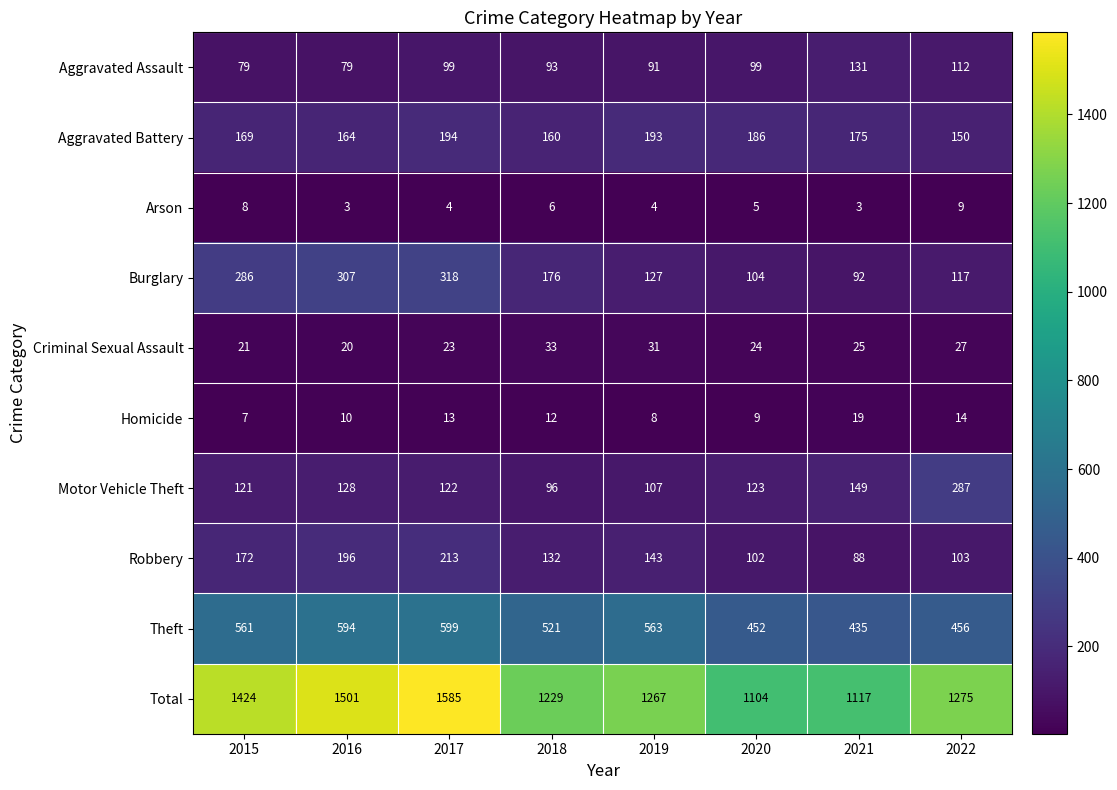

How many distinct data groups are displayed?

10